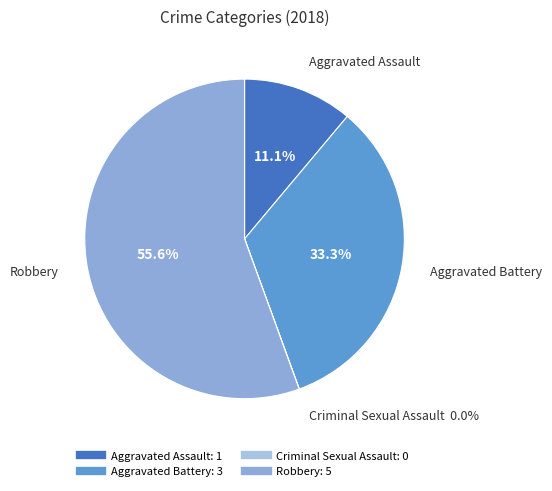

Which category has the biggest portion of the pie?

Robbery